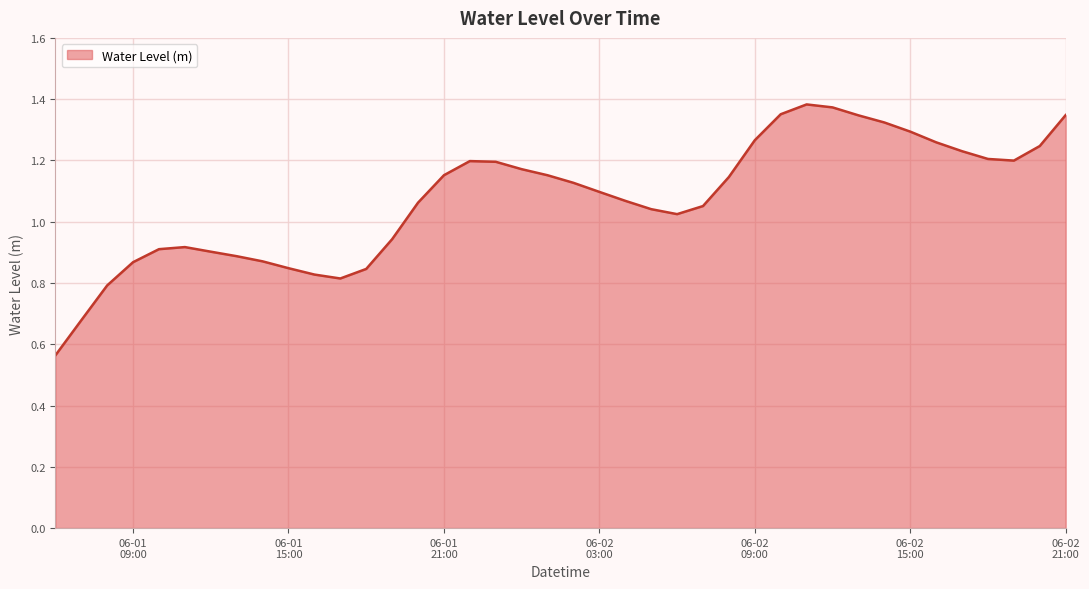

What is the value of the 36th point from the left?

1.2